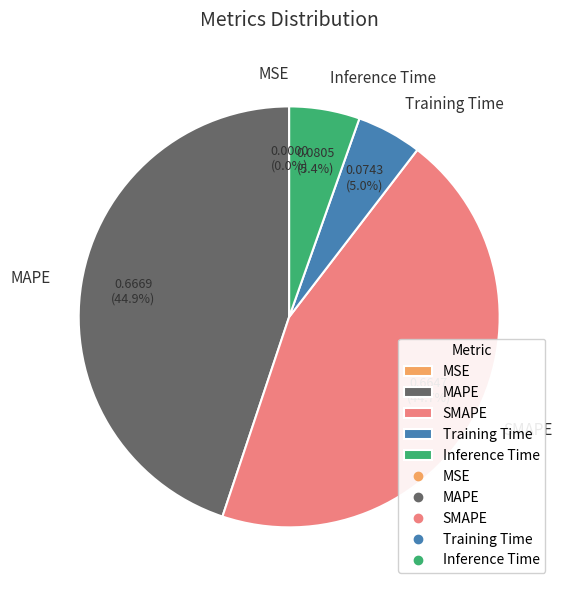

What percentage do Training Time and SMAPE together represent?

49.7%